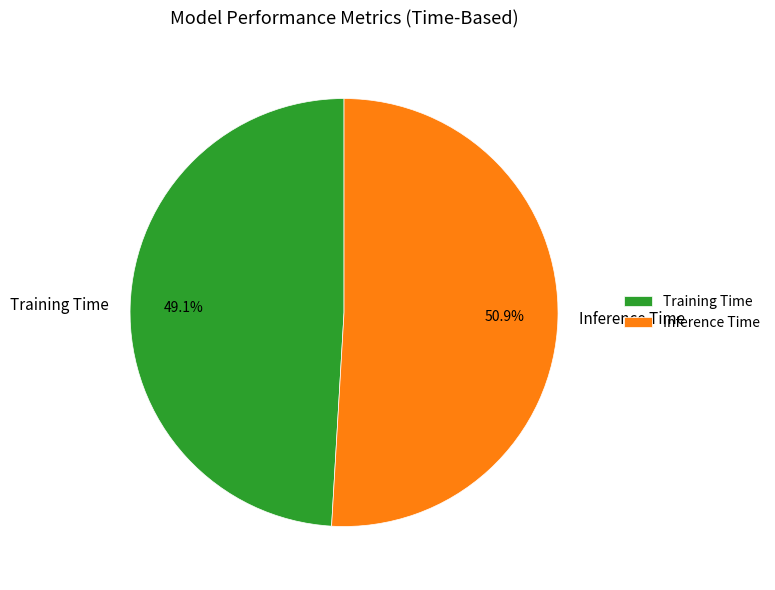

To the nearest percent, what is the difference between the largest and smallest slice percentages?

2%